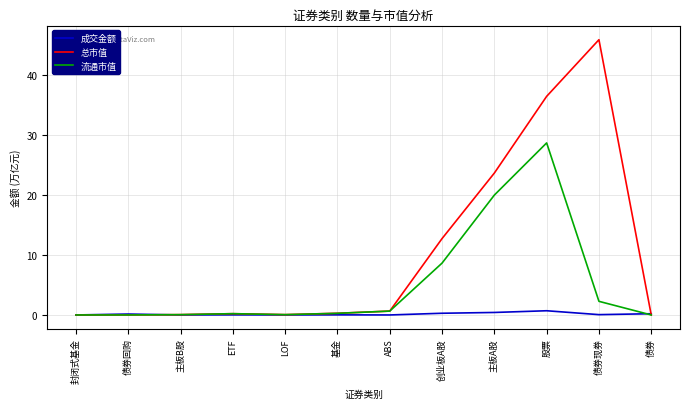

Count the number of categories in the chart.

12